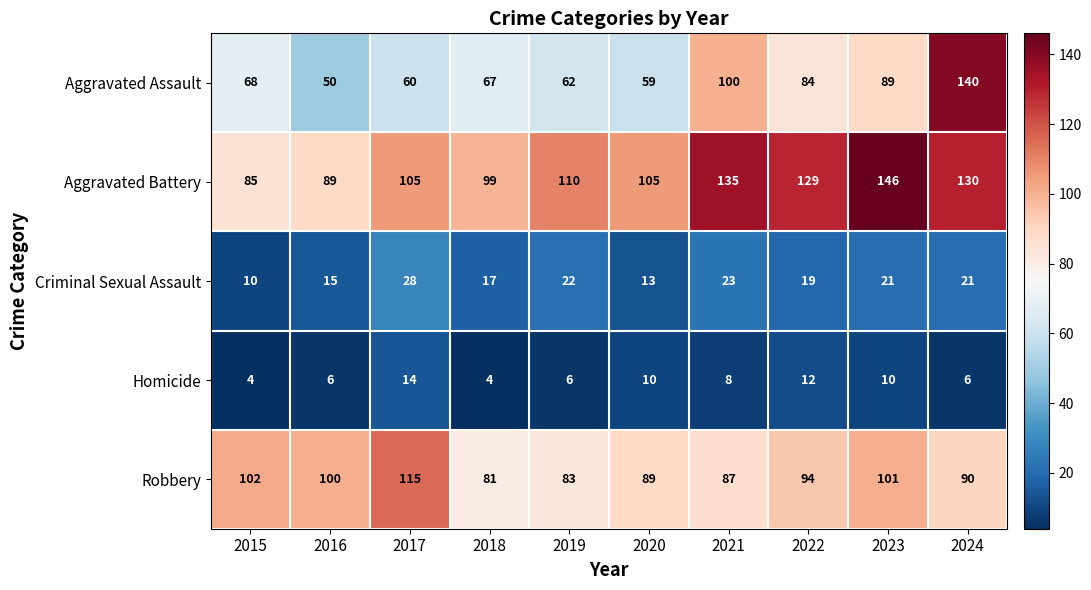

What is the total value across all series at 2023?

367